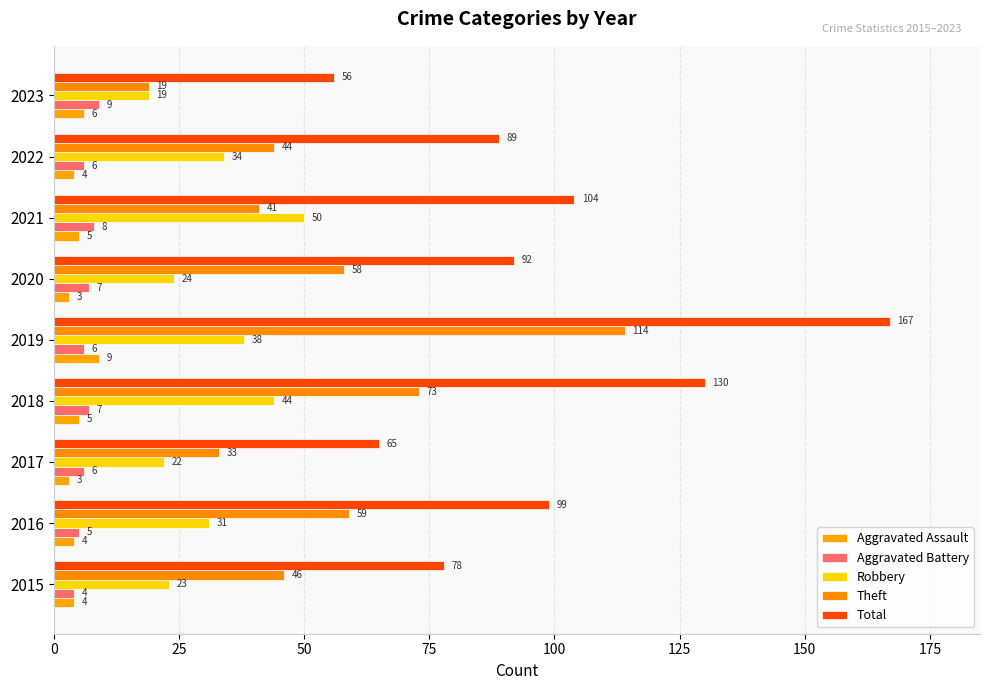

How many values in the Total series are below 92?

4